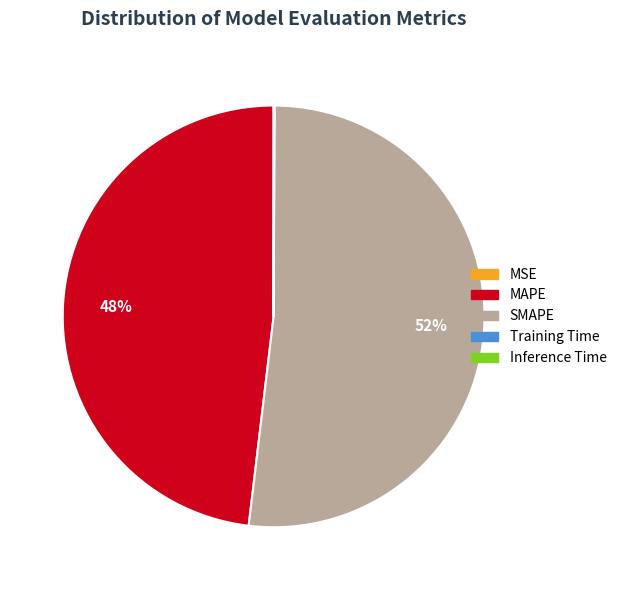

True or false: SMAPE accounts for 38% of the total.

False